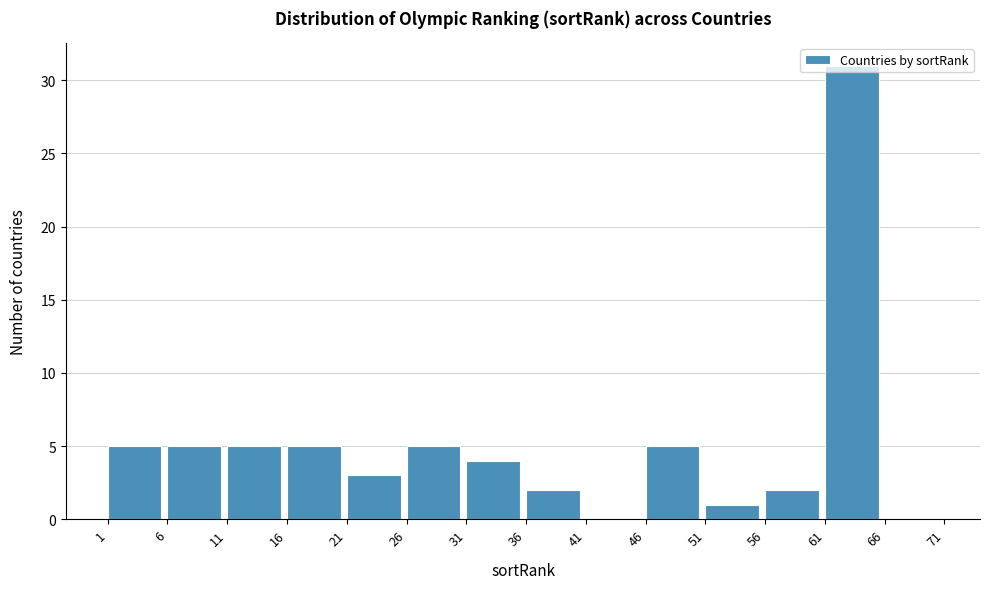

How tall is the bar that spans 36 to 41 on the x-axis? The values are not printed on the chart, so give them approximately, as read against the axis.

2